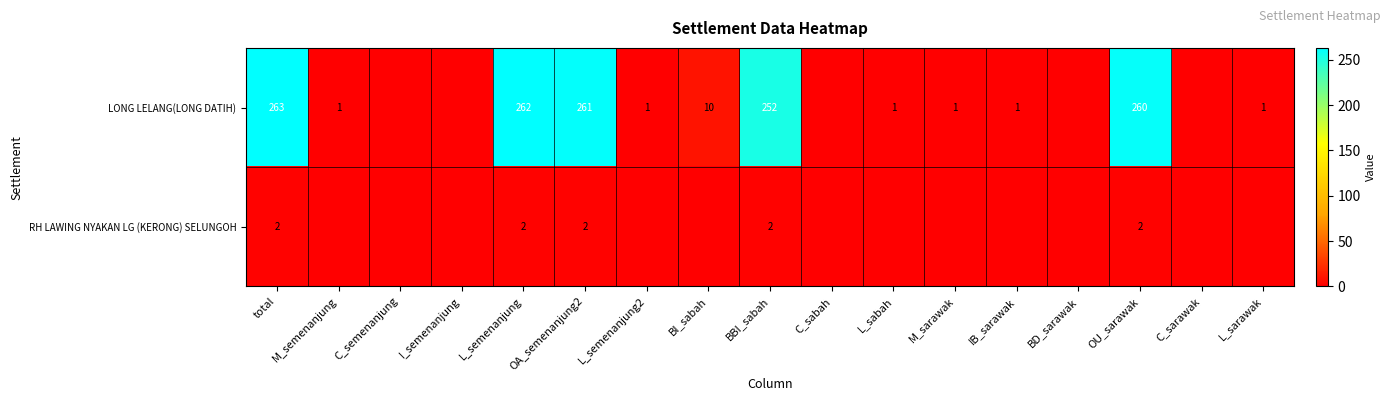

What is the sum of the LONG LELANG(LONG DATIH) values at BBI_sabah and OU_sarawak?

512